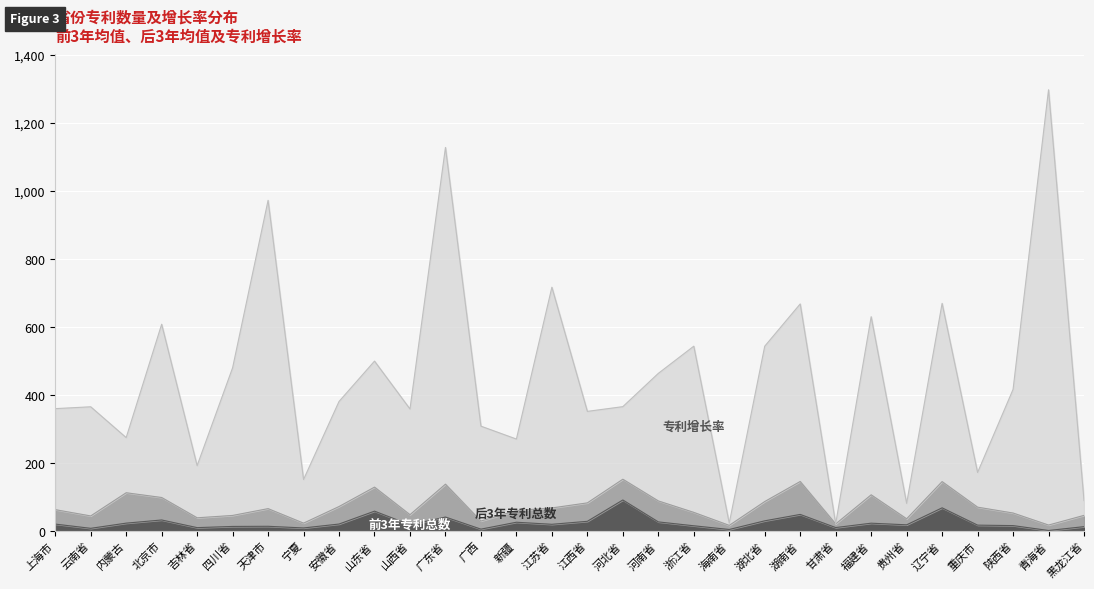

Rank the categories by 前3年专利总数 value from highest to lowest.

河北省, 辽宁省, 山东省, 湖南省, 广东省, 北京市, 湖北省, 江西省, 河南省, 新疆, 内蒙古, 福建省, 安徽省, 上海市, 江苏省, 贵州省, 山西省, 重庆市, 陕西省, 浙江省, 天津市, 四川省, 黑龙江省, 甘肃省, 吉林省, 宁夏, 云南省, 广西, 海南省, 青海省